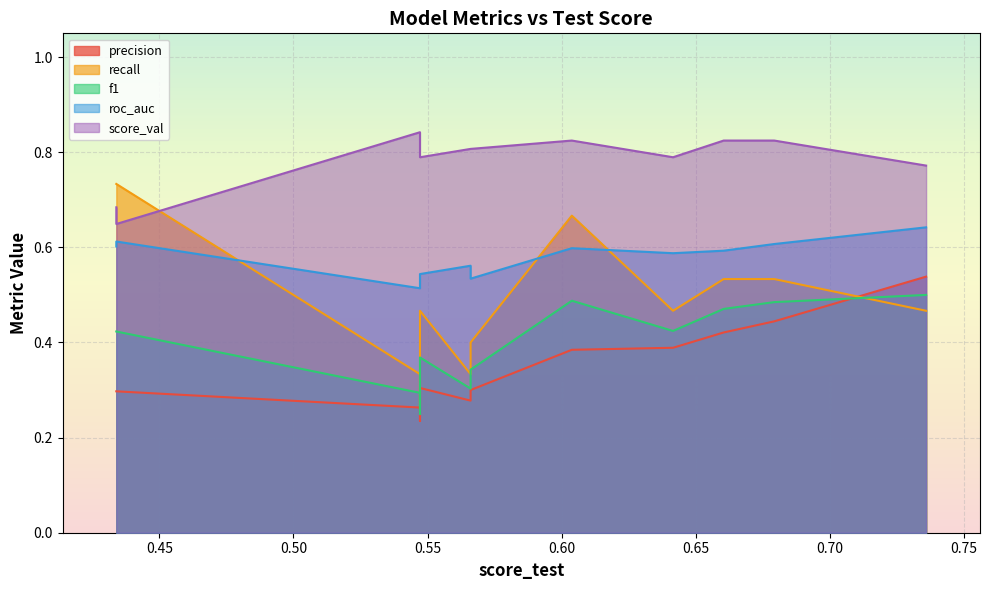

In recall, how many points are lower than both neighbors (excluding endpoints)?

3